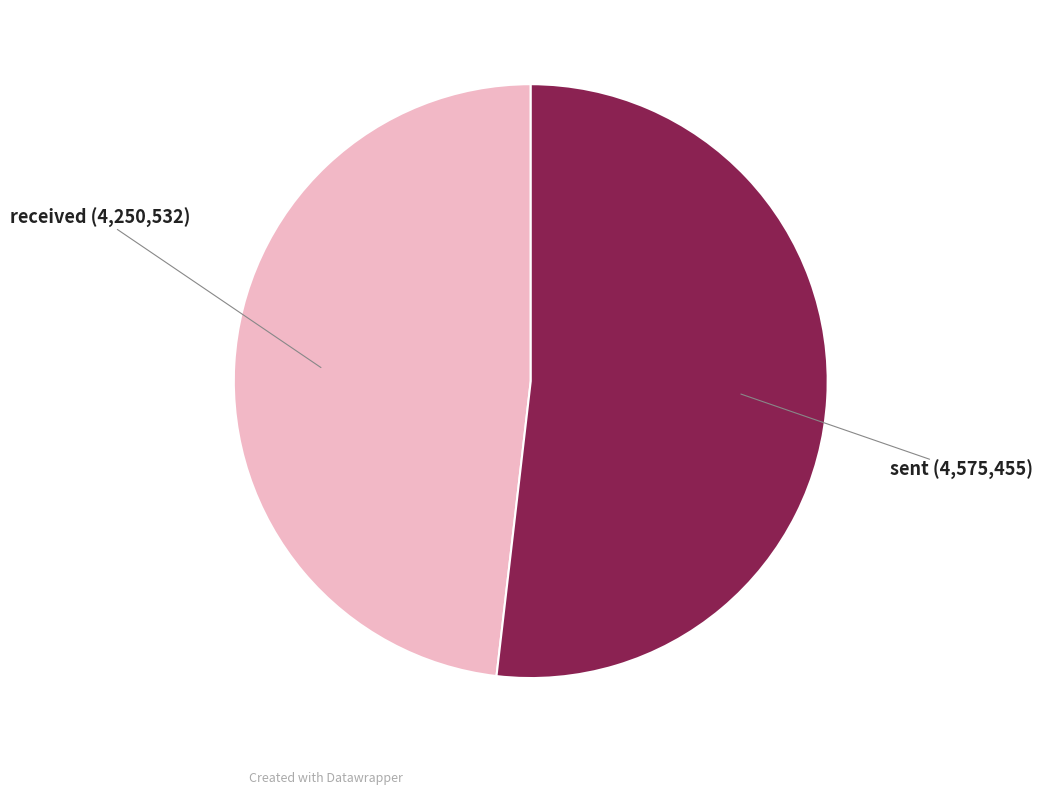

Which category has the biggest portion of the pie?

sent